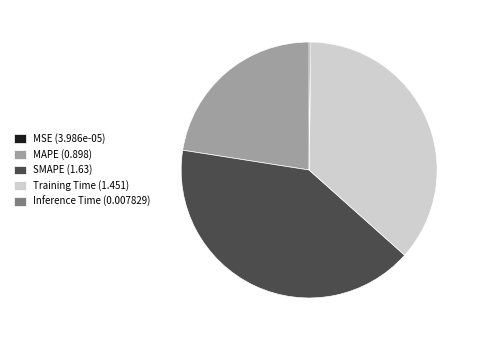

Approximately how many times larger is the value at Training Time compared to SMAPE?

0.9